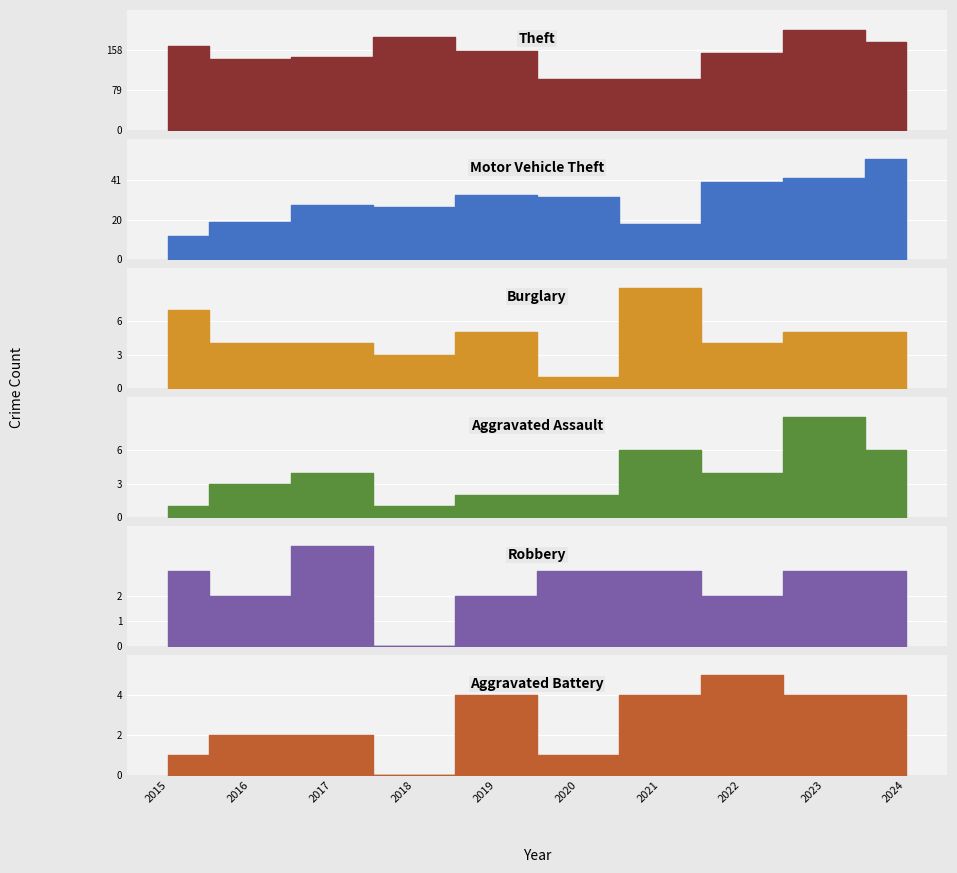

How many interior local peaks does the Motor Vehicle Theft series have?

2